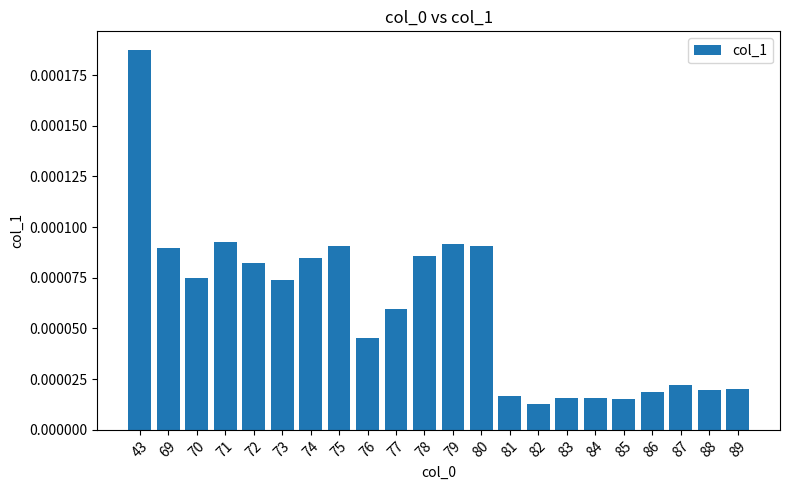

Which has a higher value, 72 or 82?

72